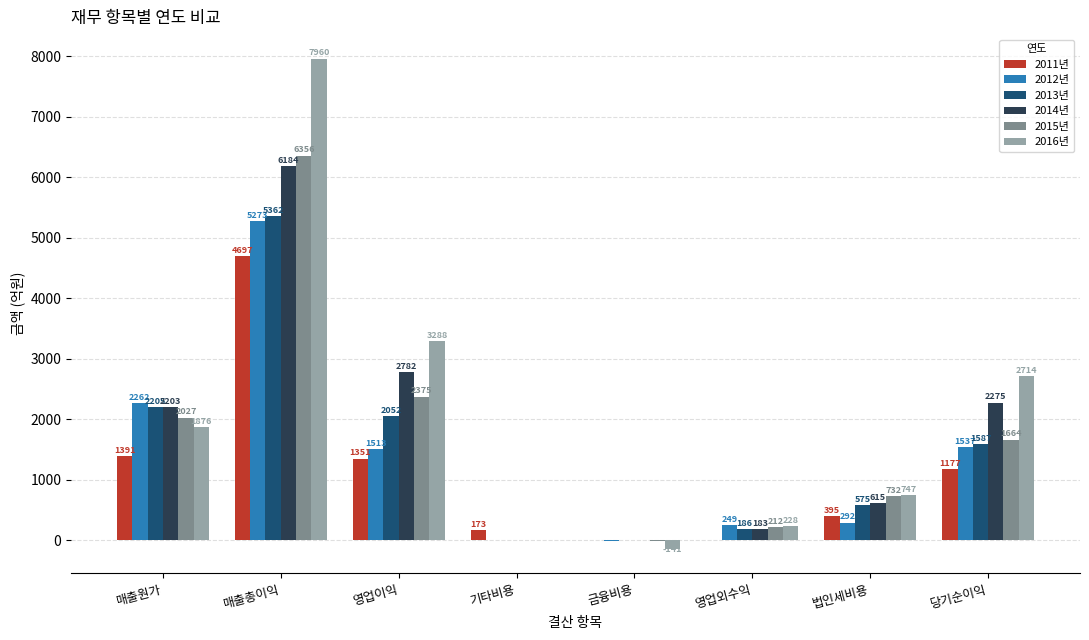

What is the difference between the 2015년 values at 매출총이익 and 당기순이익?

4692.6